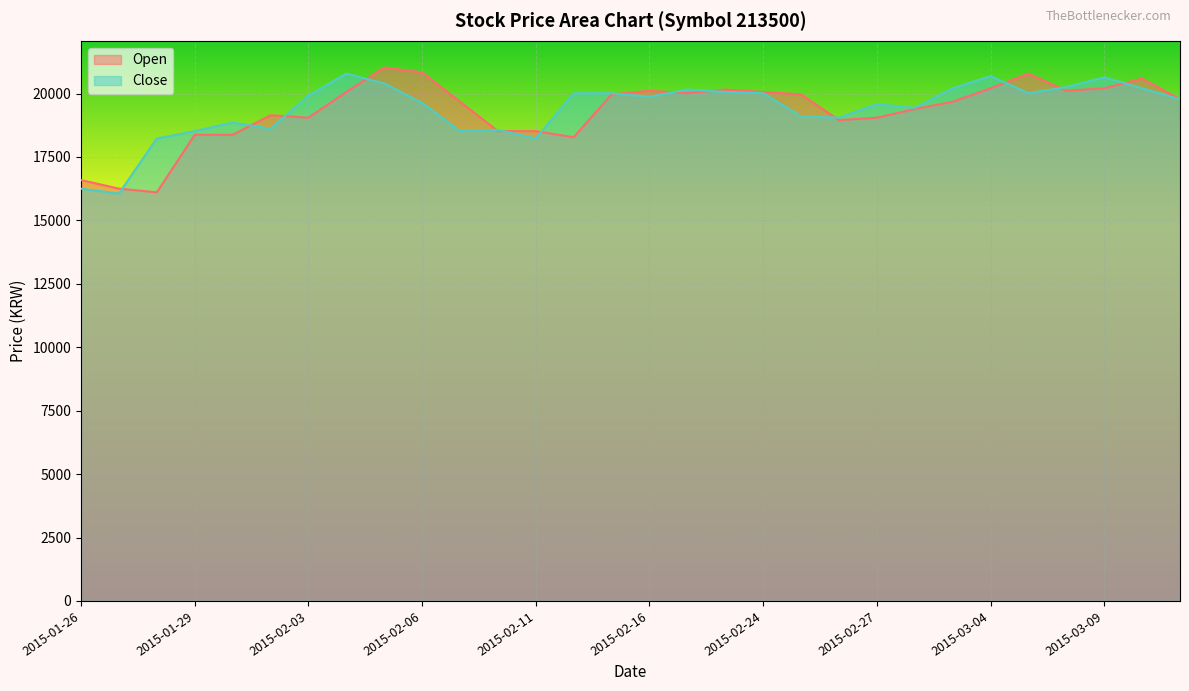

What is the difference between the second highest and second lowest values in the Open series?

4582